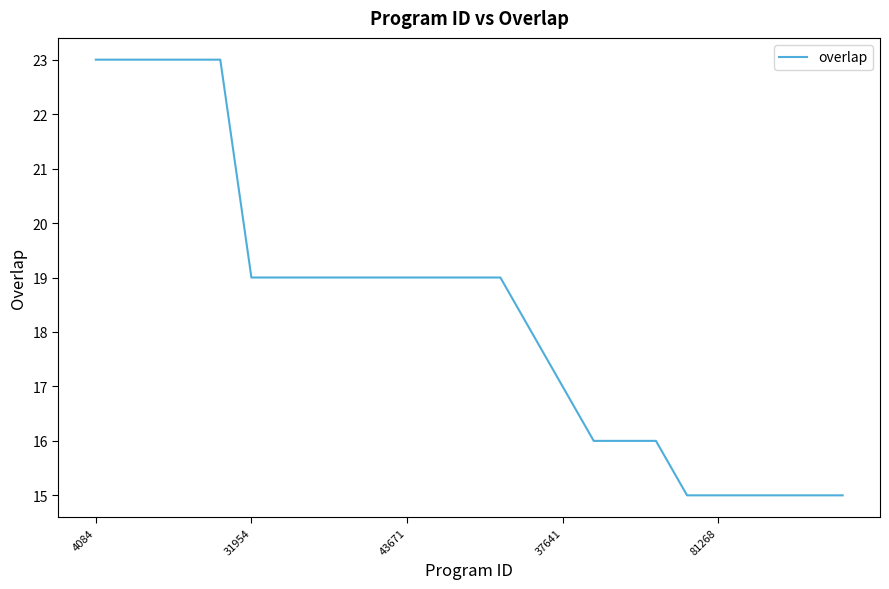

Reading right to left, what are all the values shown in this chart?

15	15	15	15	15	15	16	16	16	17	18	19	19	19	19	19	19	19	19	19	23	23	23	23	23